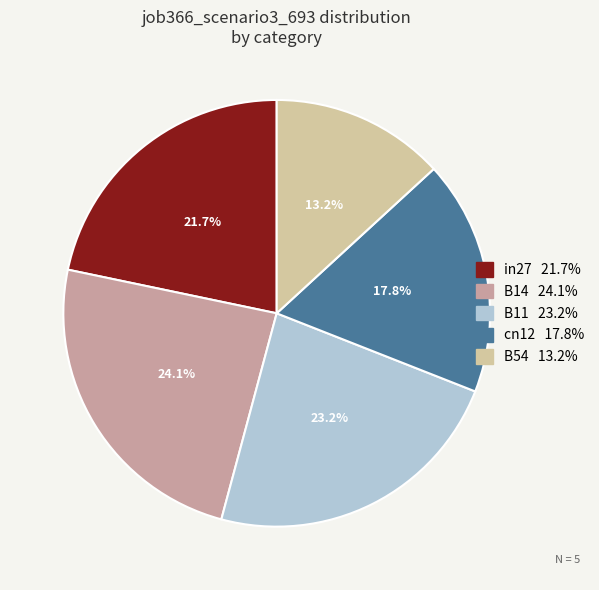

Count the number of slices in the pie.

5